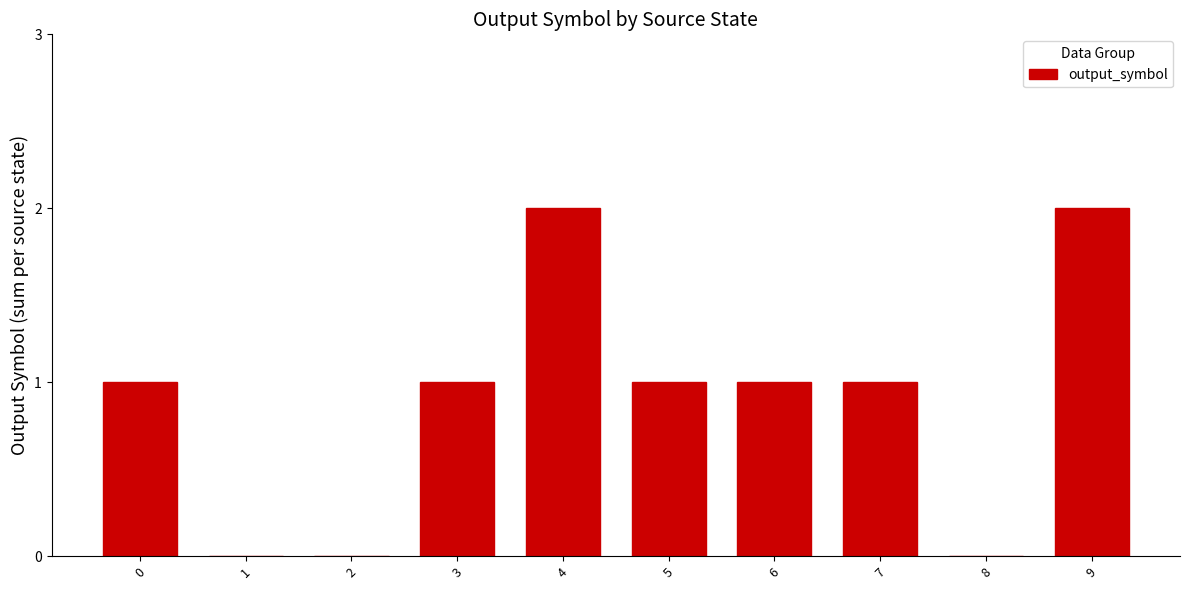

Reading left to right, list all the values displayed in this chart.

1	0	0	1	2	1	1	1	0	2